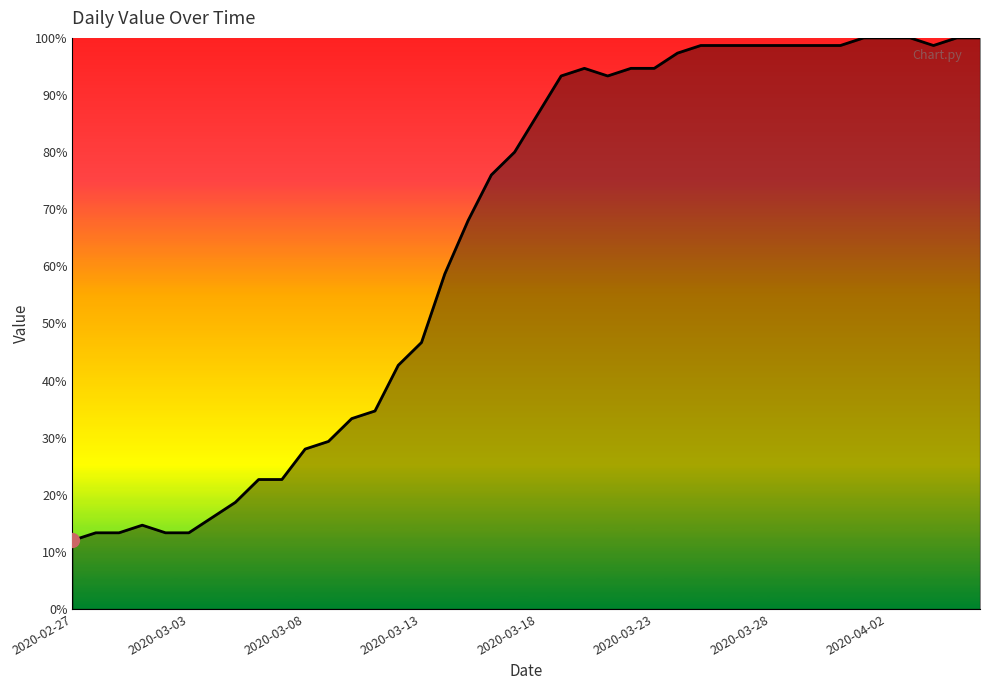

What is the smallest value displayed?

12.0